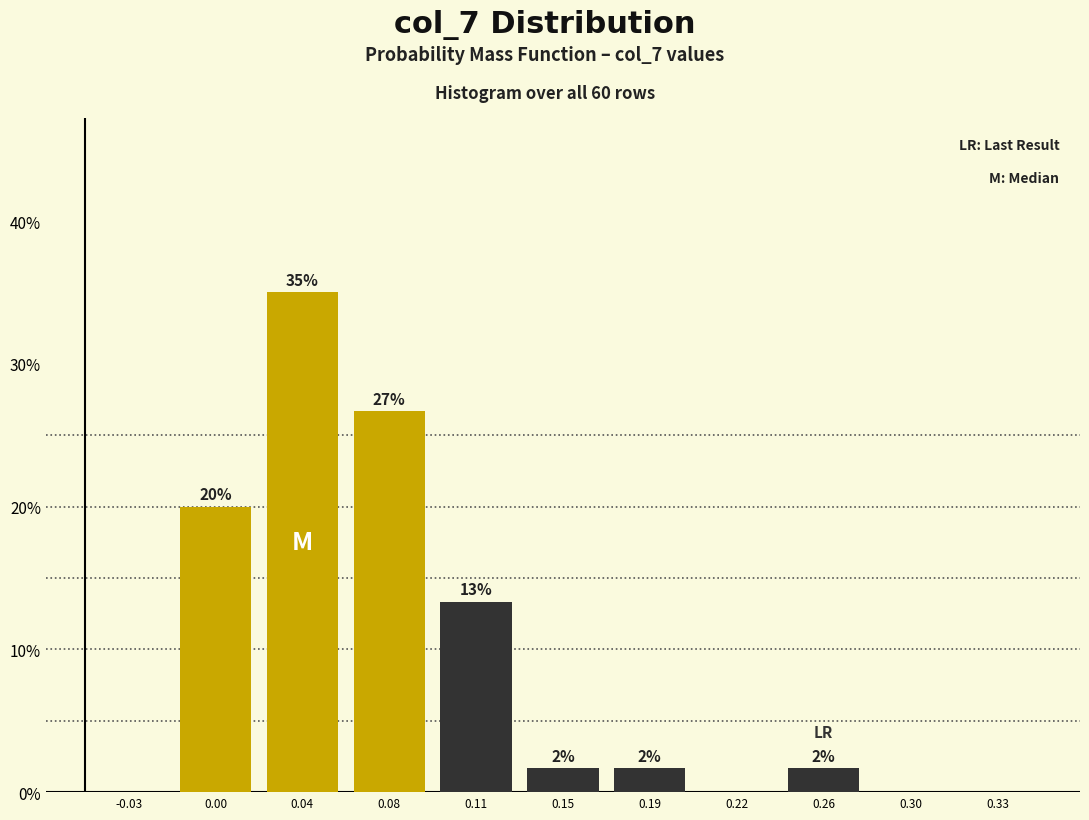

Are the bars horizontal?

No